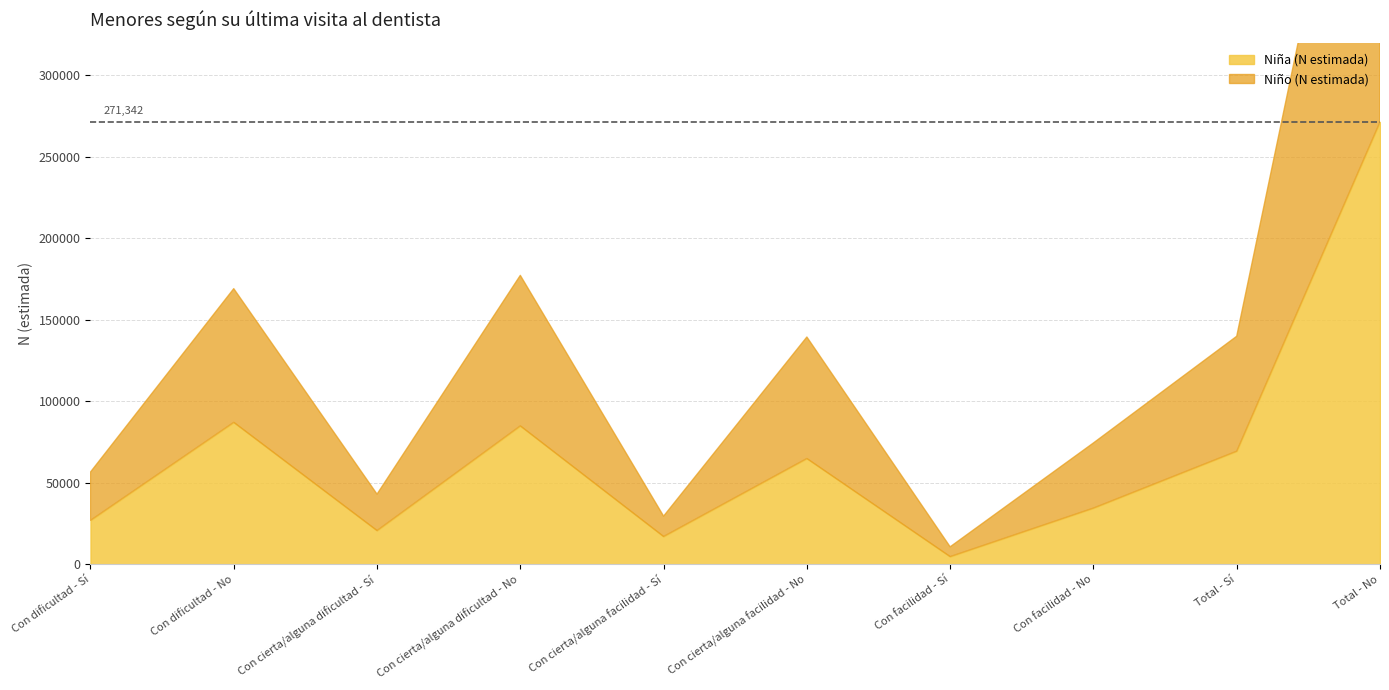

Where is Niña (N estimada) nearest to the value 138028?

Con dificultad - No